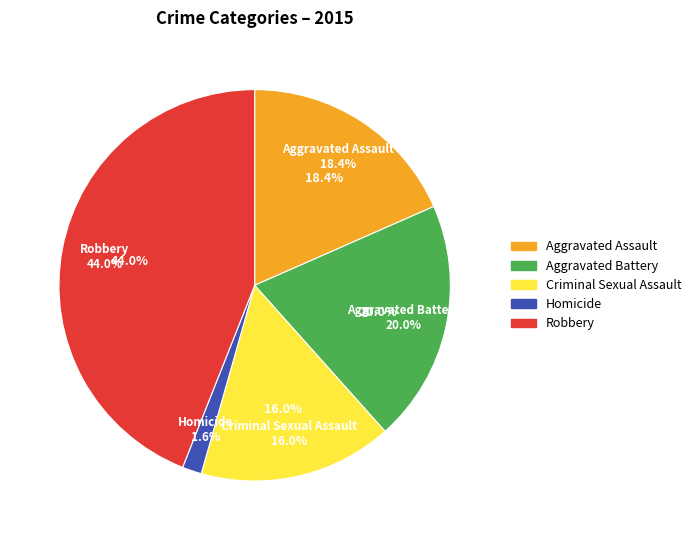

Which category has the smallest portion of the pie?

Homicide